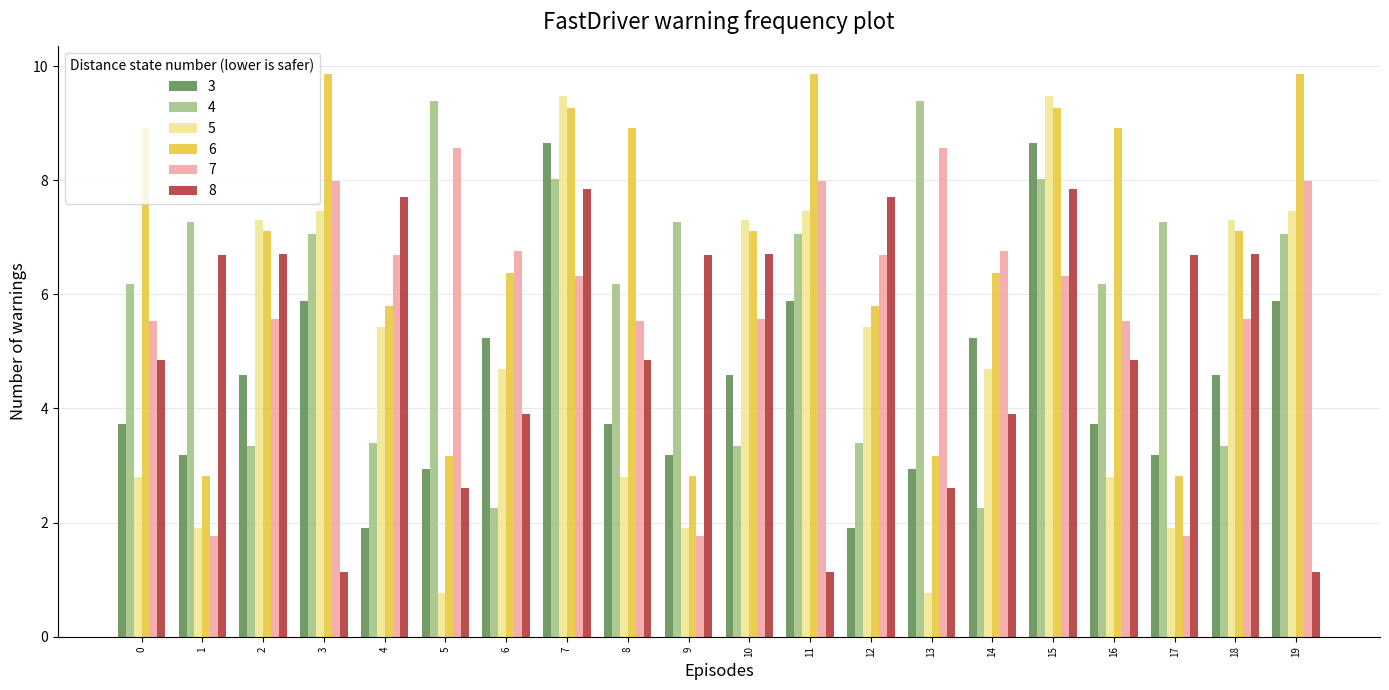

How many groups of bars are there?

20